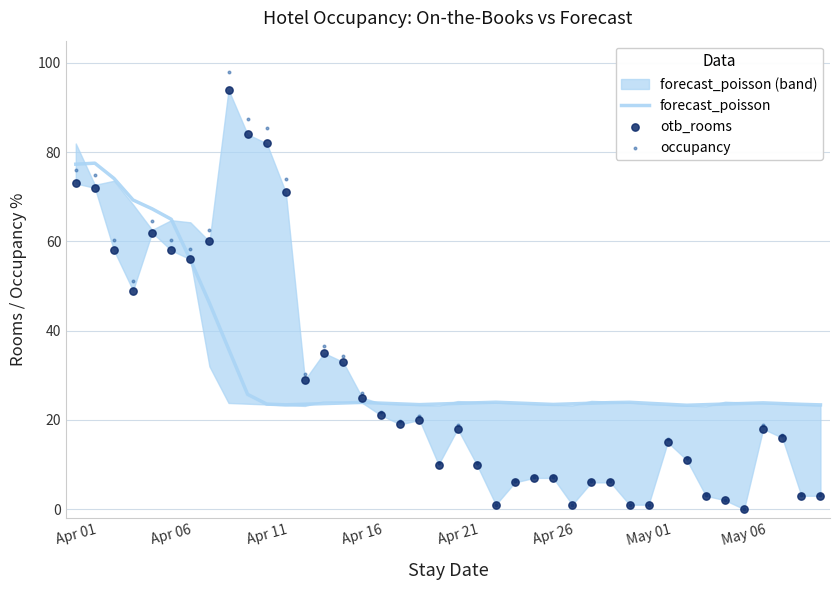

At how many categories does at least one series exceed 73?

7